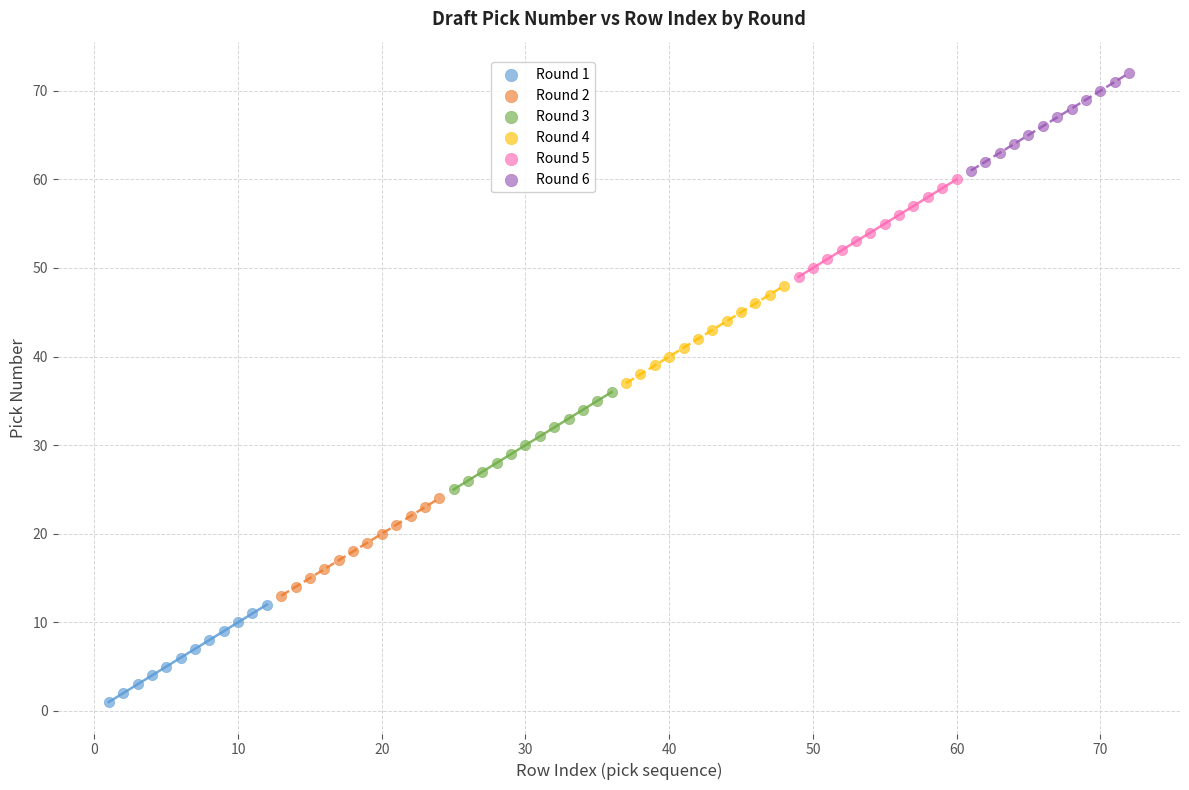

Which series contains the highest Y value?

Round 6